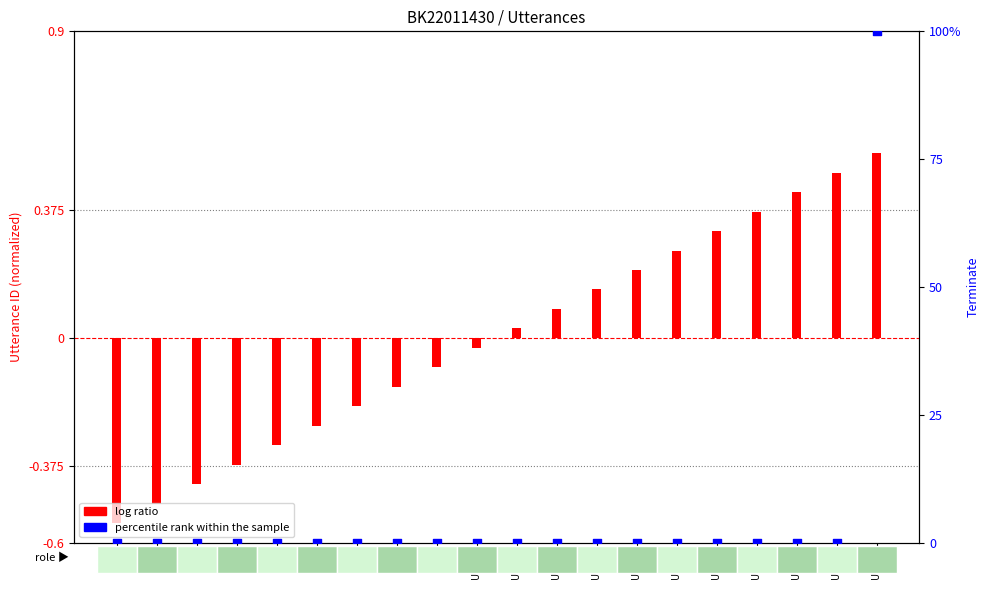

What are all the series names shown in the legend?

log ratio, percentile rank within the sample